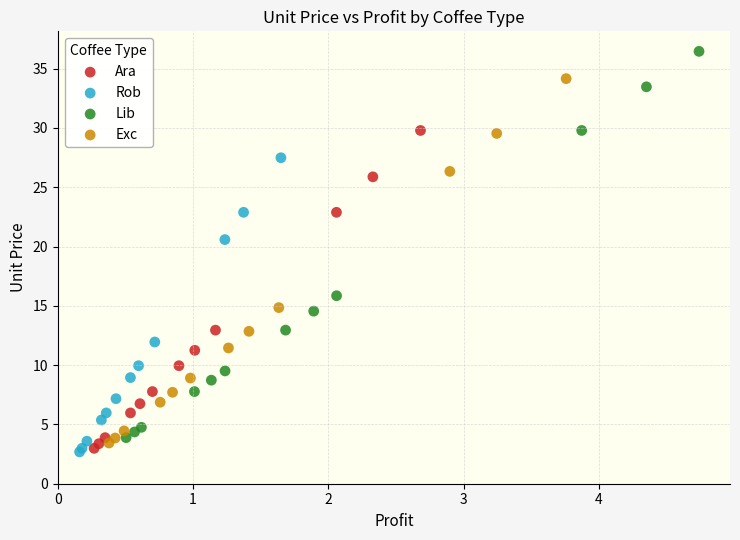

Which series has the widest spread of Y values?

Lib